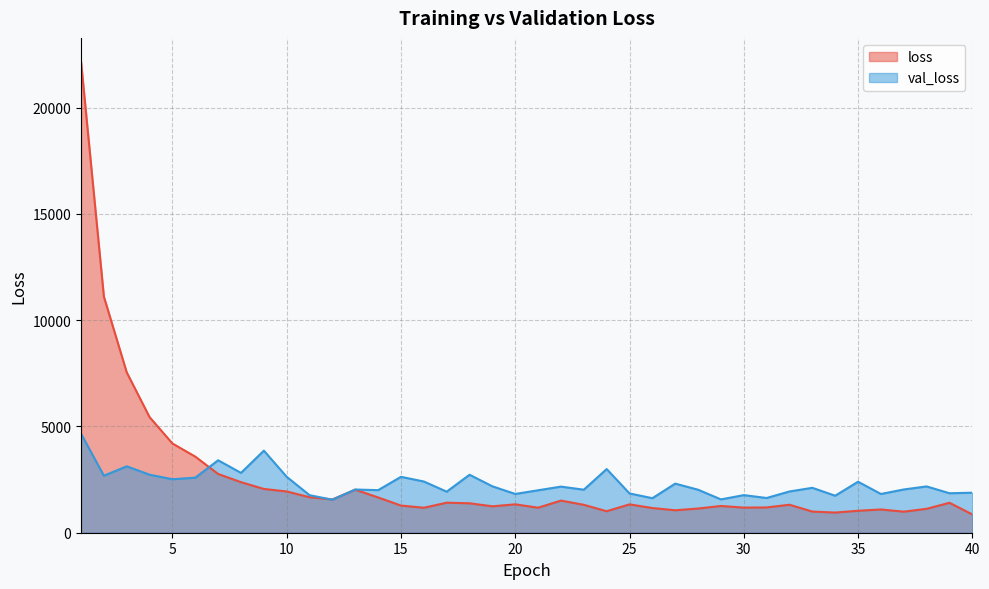

Between 19 and 23, which is larger?

23